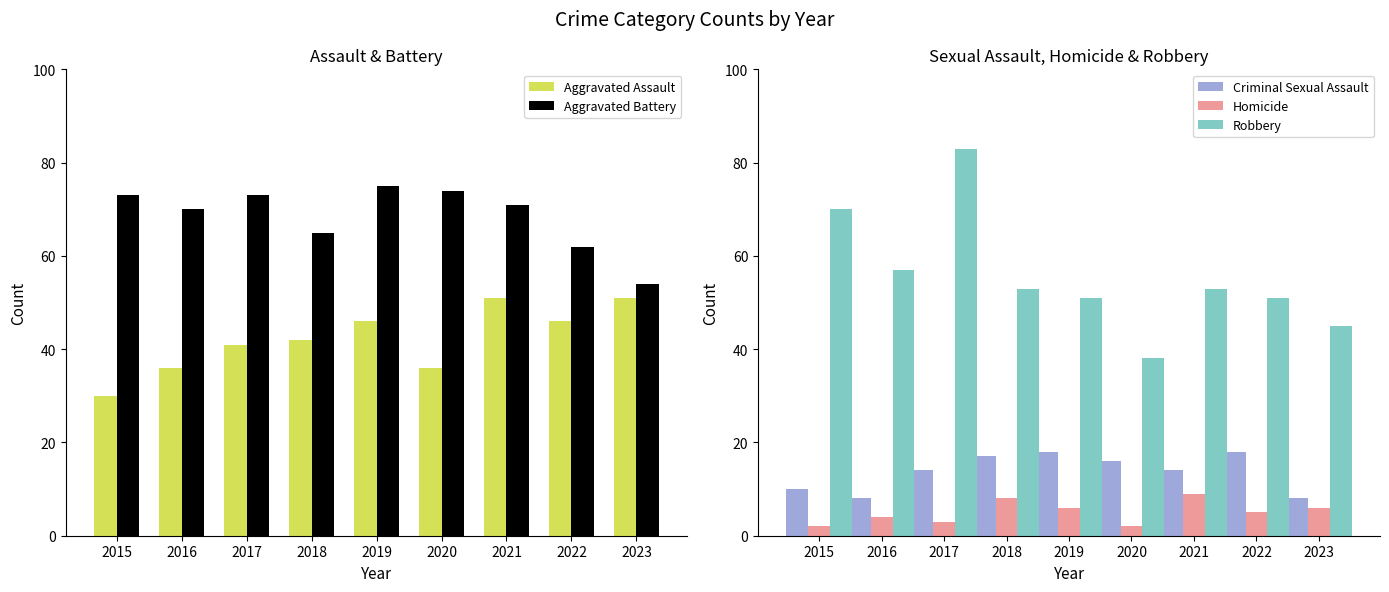

What are all the series names shown in the legend?

Aggravated Assault, Aggravated Battery, Criminal Sexual Assault, Homicide, Robbery